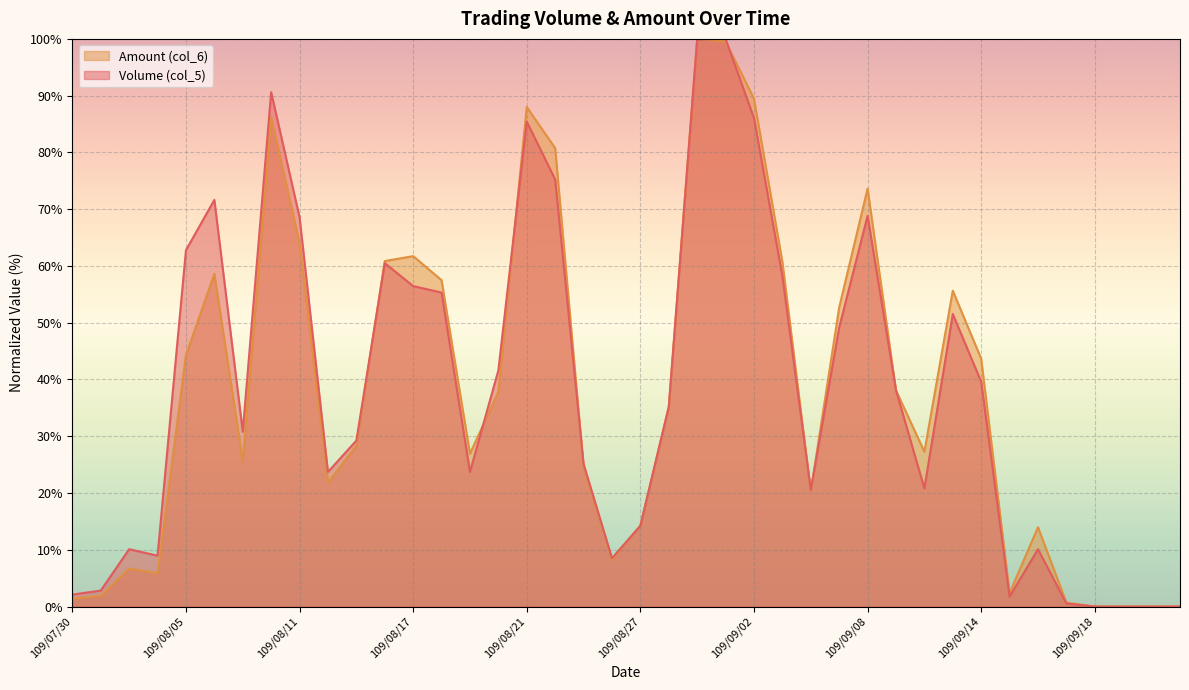

The Amount (col_6) series shows 88.0 at 109/08/21. True or false?

True